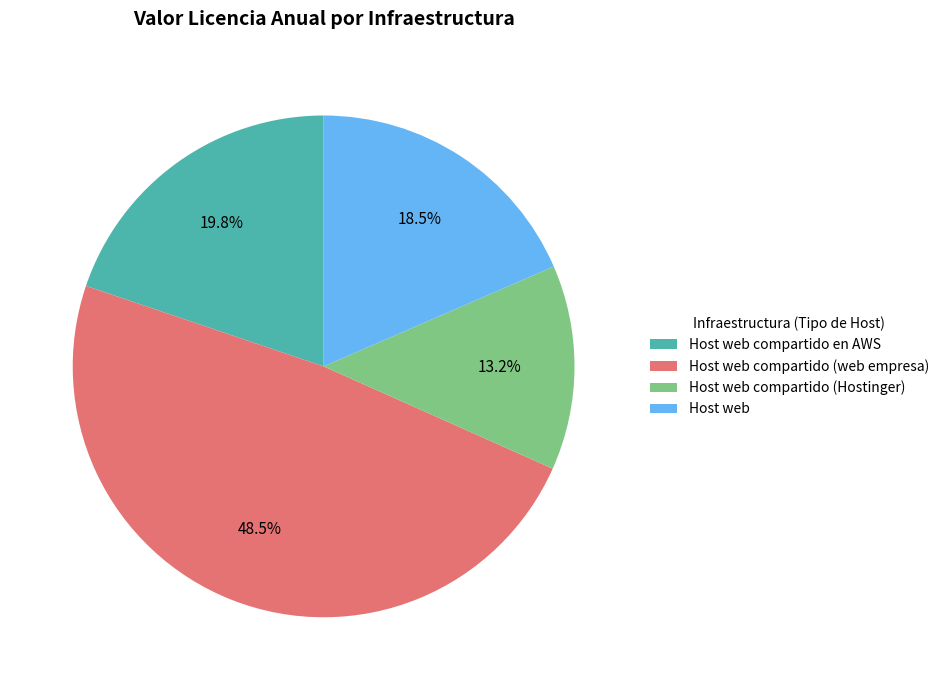

Rank the categories by value from lowest to highest.

Host web compartido (Hostinger), Host web, Host web compartido en AWS, Host web compartido (web empresa)